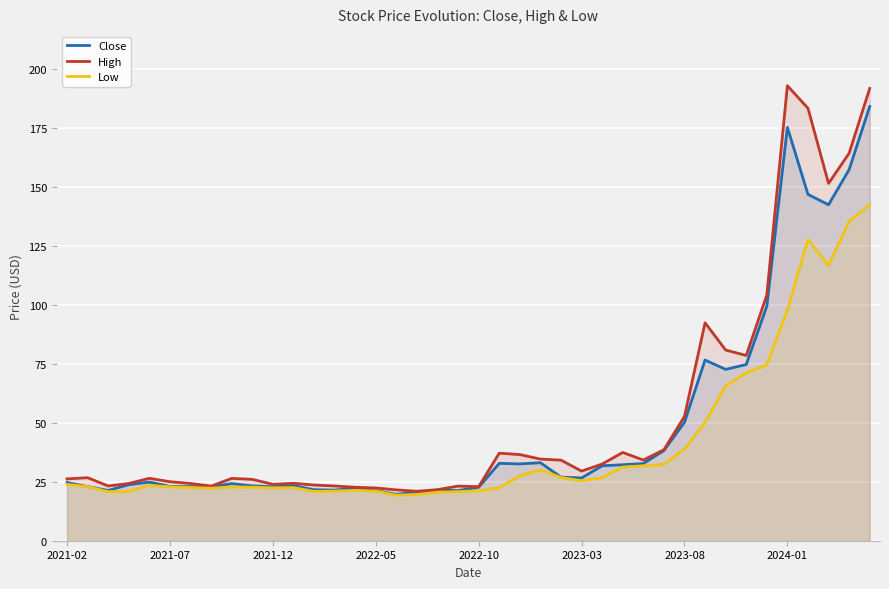

True or false: Close has more than 2 points higher than both neighbors.

True